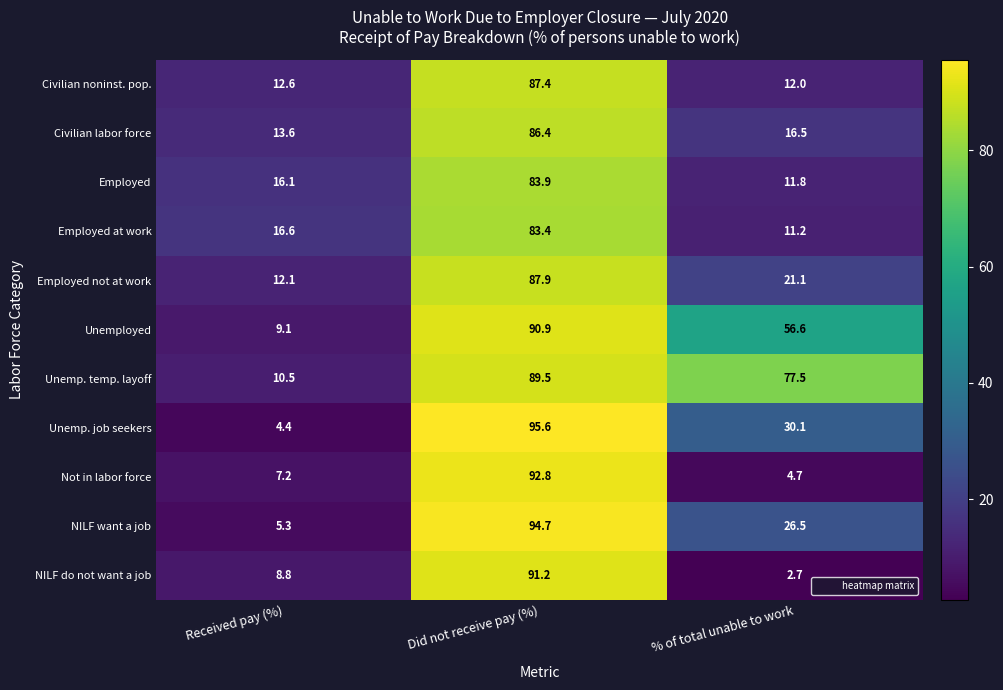

How many distinct data groups are displayed?

11